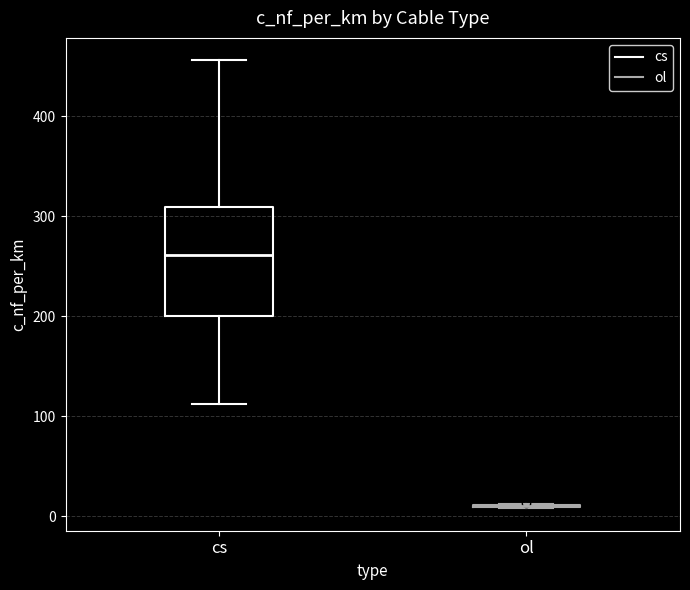

Reading left to right, read every box against the y-axis: the position of its median line, the range the box covers, and the ends of its whiskers. The values are not printed on the chart, so give them approximately, as read against the axis.

cs: median 260, box 200 to 310, whiskers 110 to 460
ol: box collapsed to a line at 10, whiskers 10 to 10